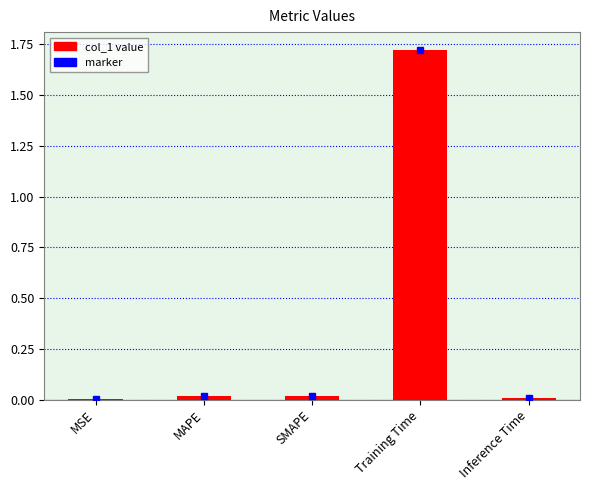

Which label corresponds to the largest value in the chart?

Training Time